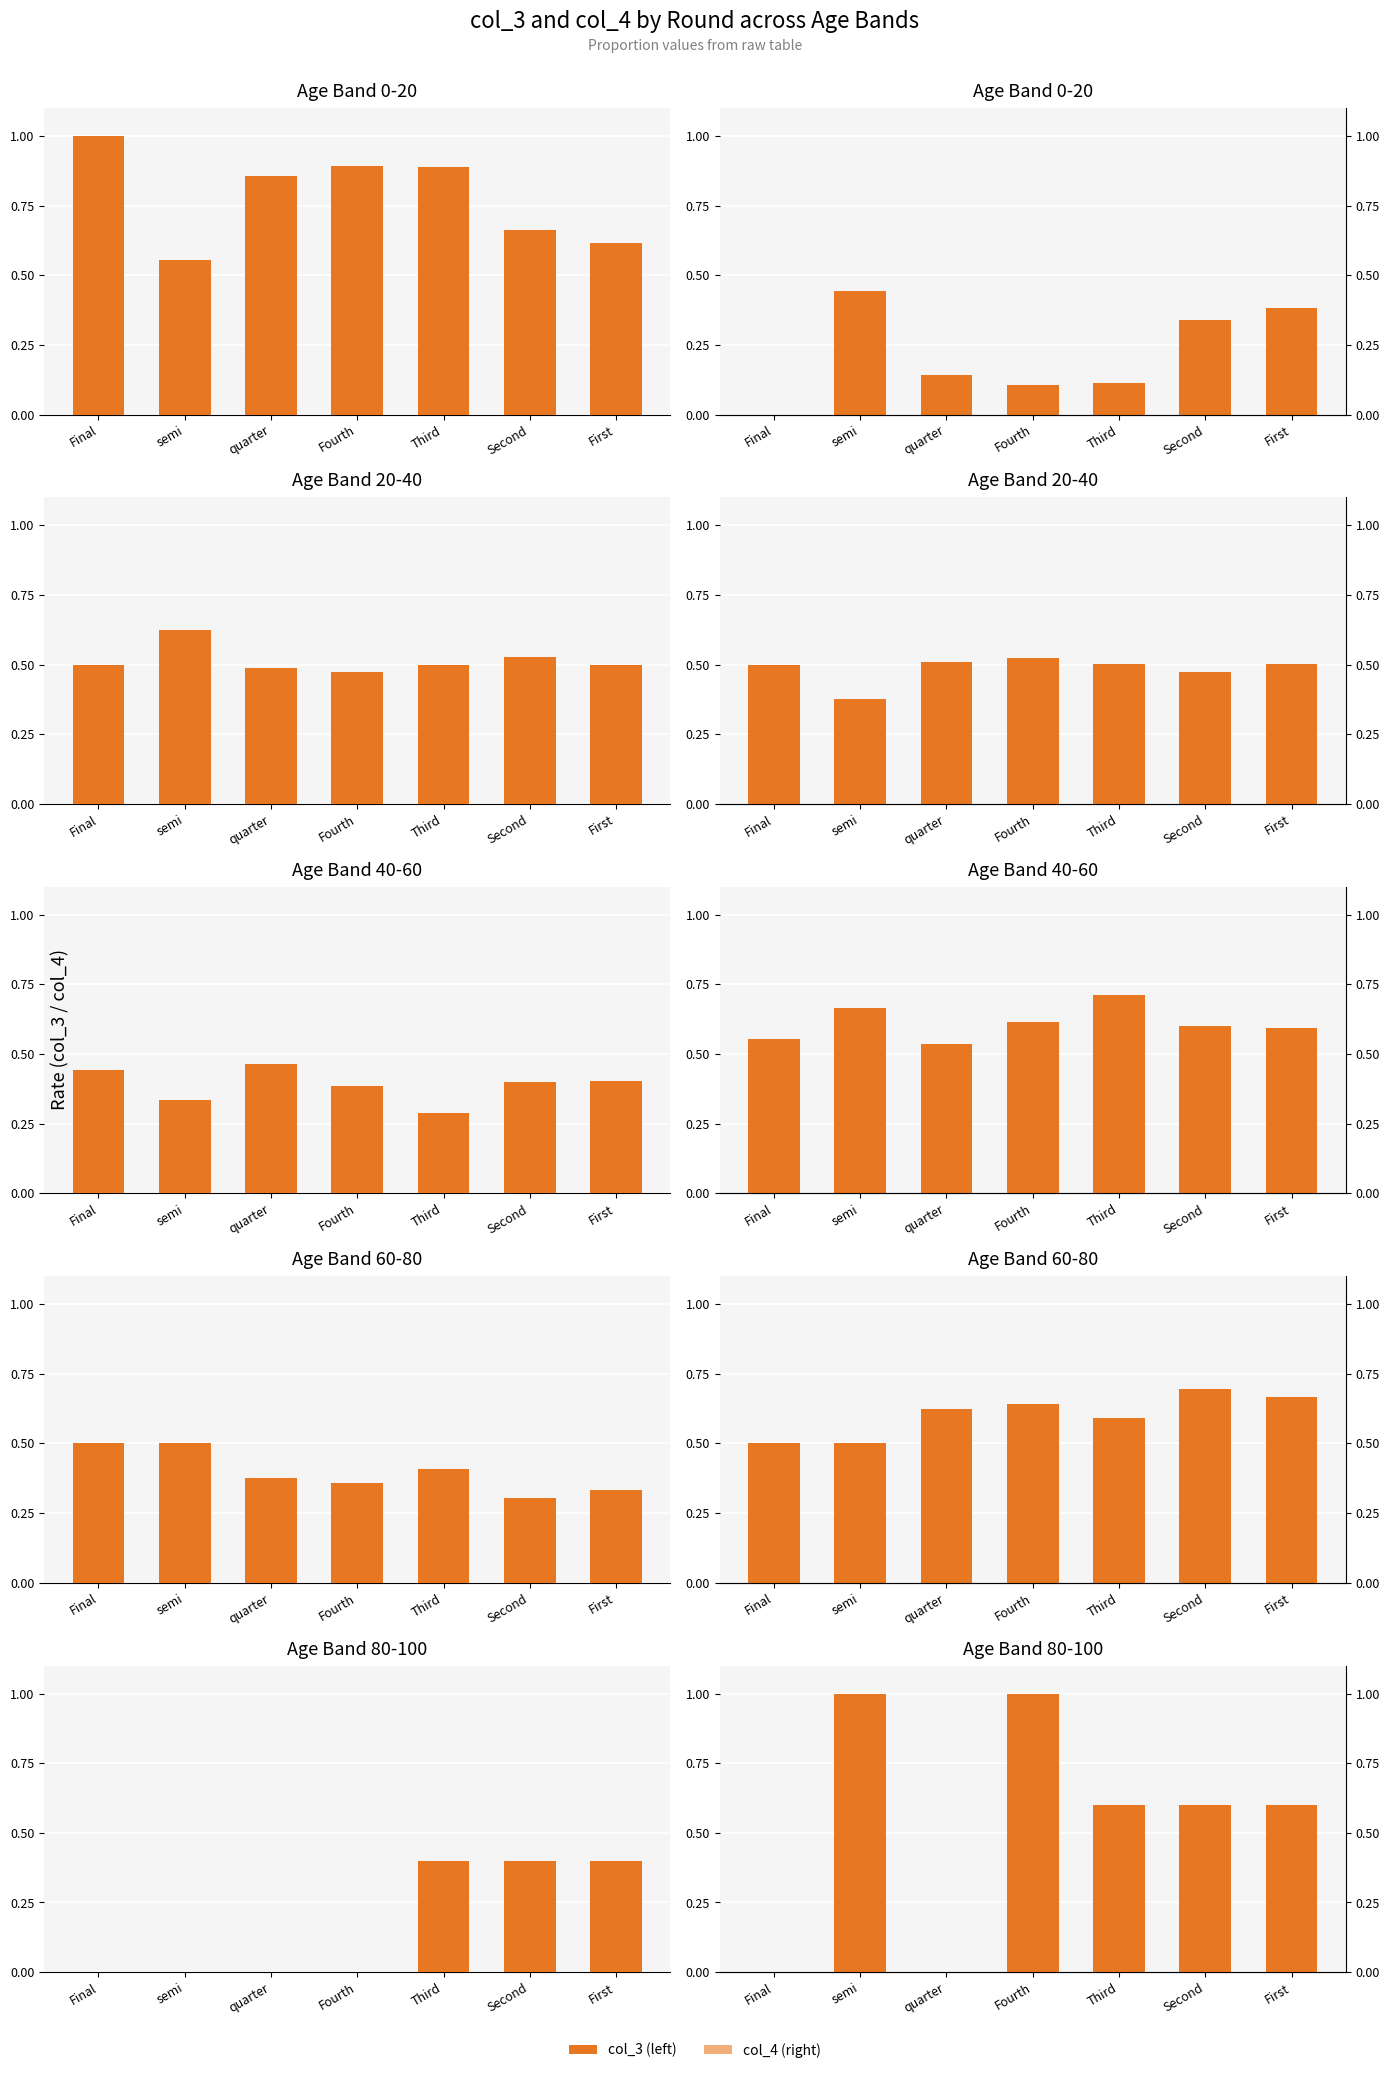

Between Final and Fourth, which series saw the biggest shift?

col_4